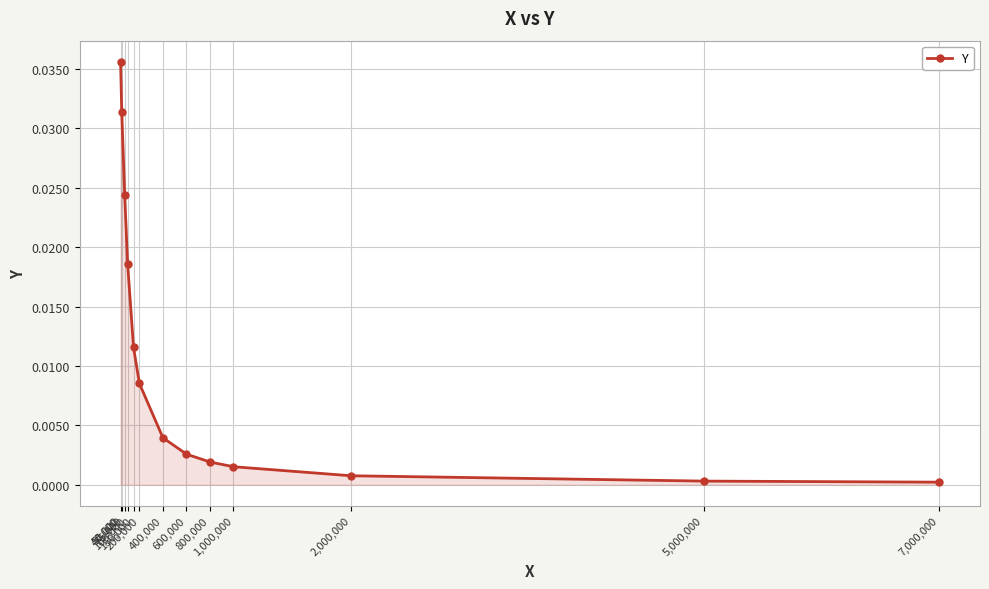

The chart shows a value of 0.0 at 150,000. True or false?

True